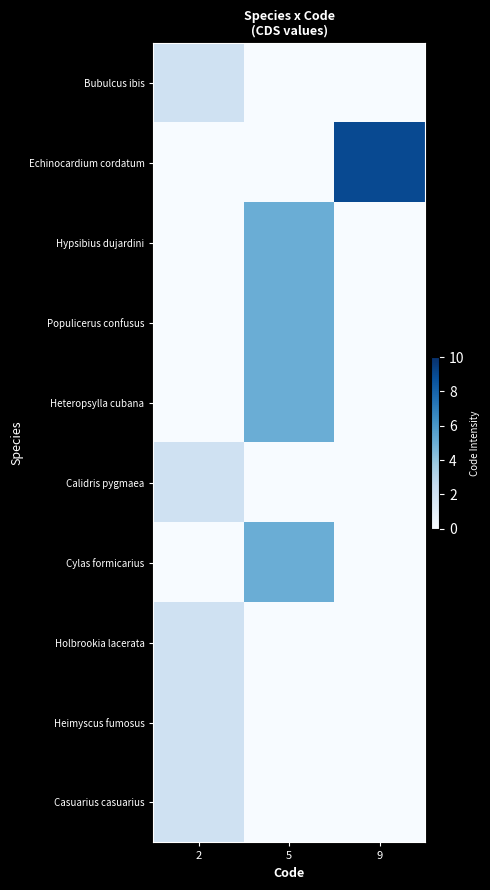

Between 2 and 5, which is larger?

2